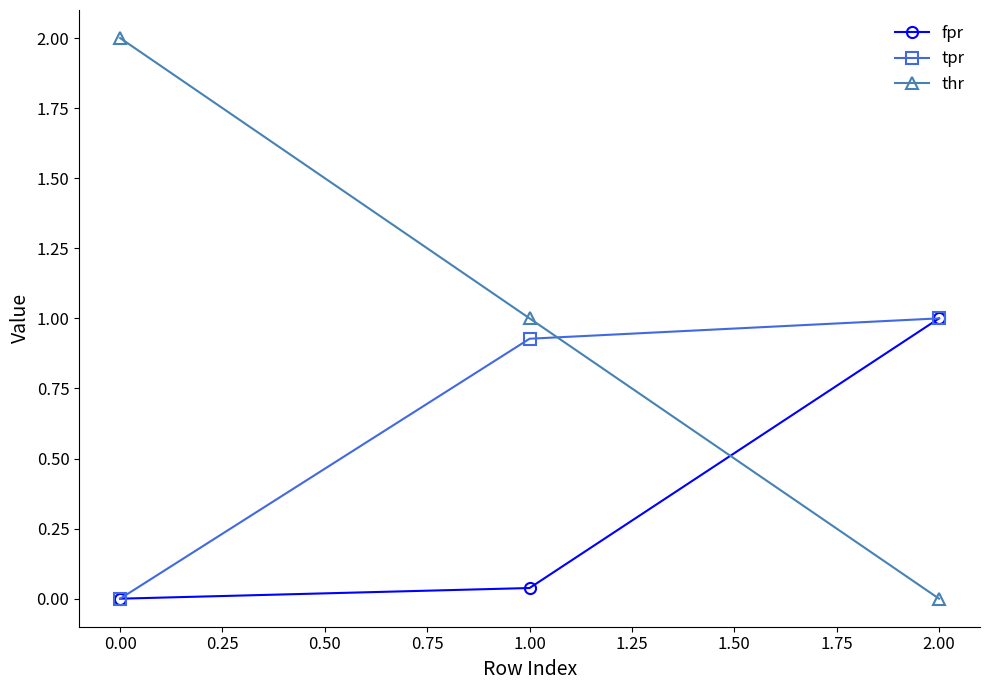

List the labels in order of thr value, smallest first.

2.00, 1.00, 0.00